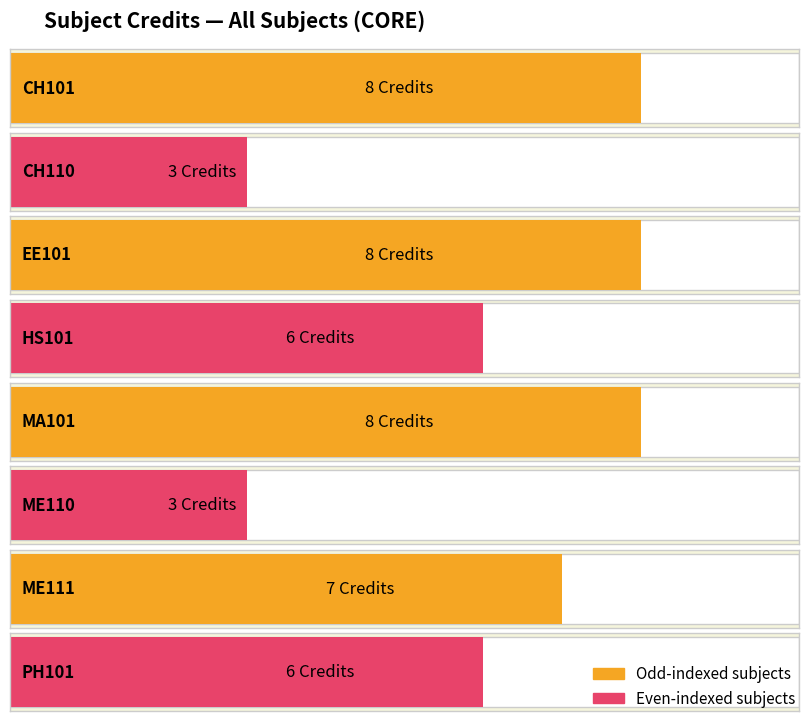

List the labels in order of value, largest first.

CH101, EE101, MA101, ME111, HS101, PH101, CH110, ME110